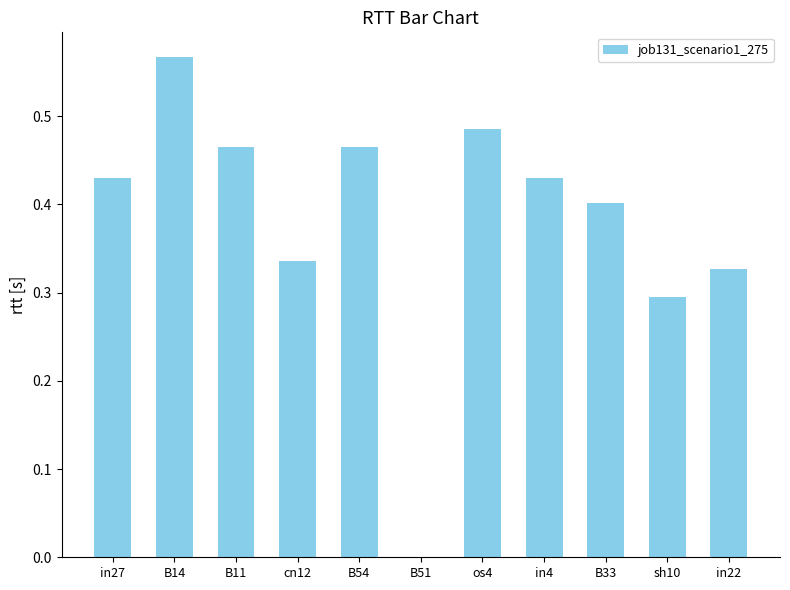

What is the sum of all values?

4.2